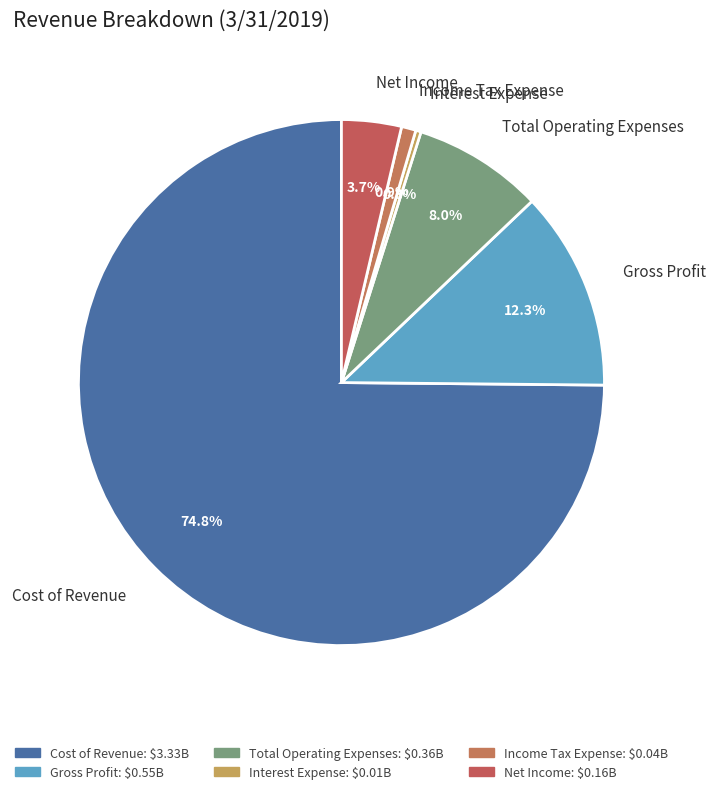

What percentage is NOT represented by Gross Profit?

87.7%